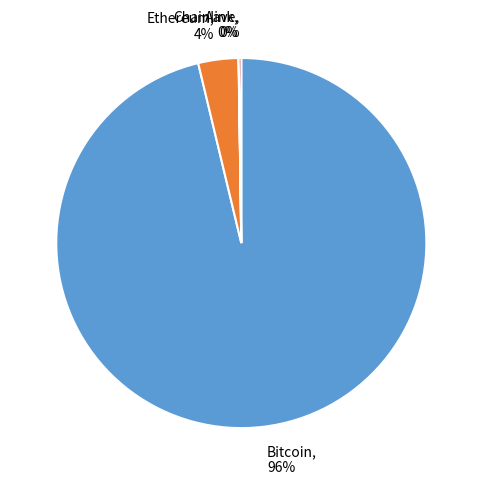

Is there any slice that represents more than half of the pie?

Yes